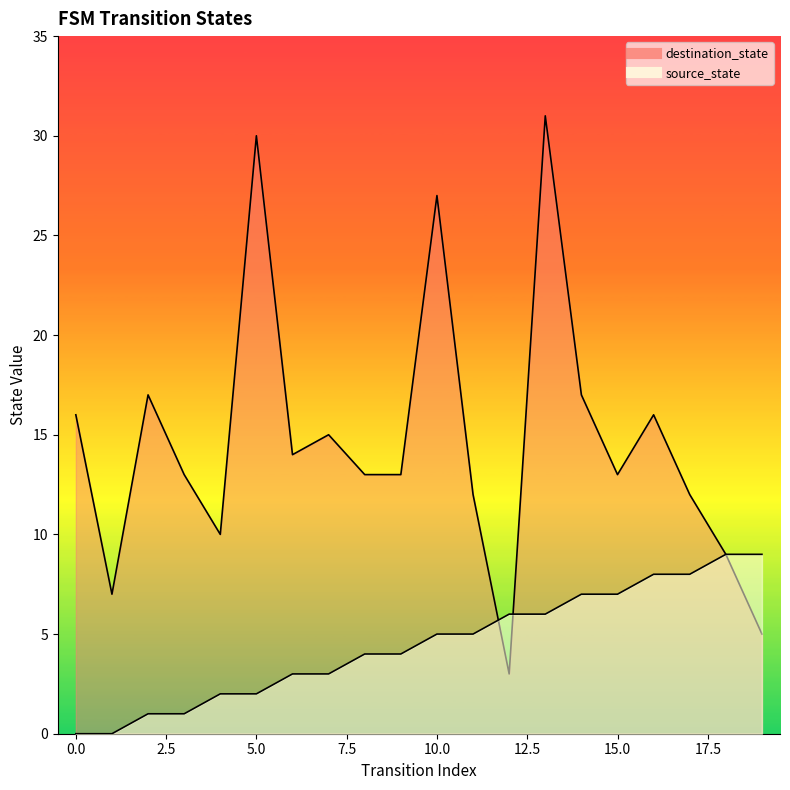

What are all the series names shown in the legend?

source_state, destination_state